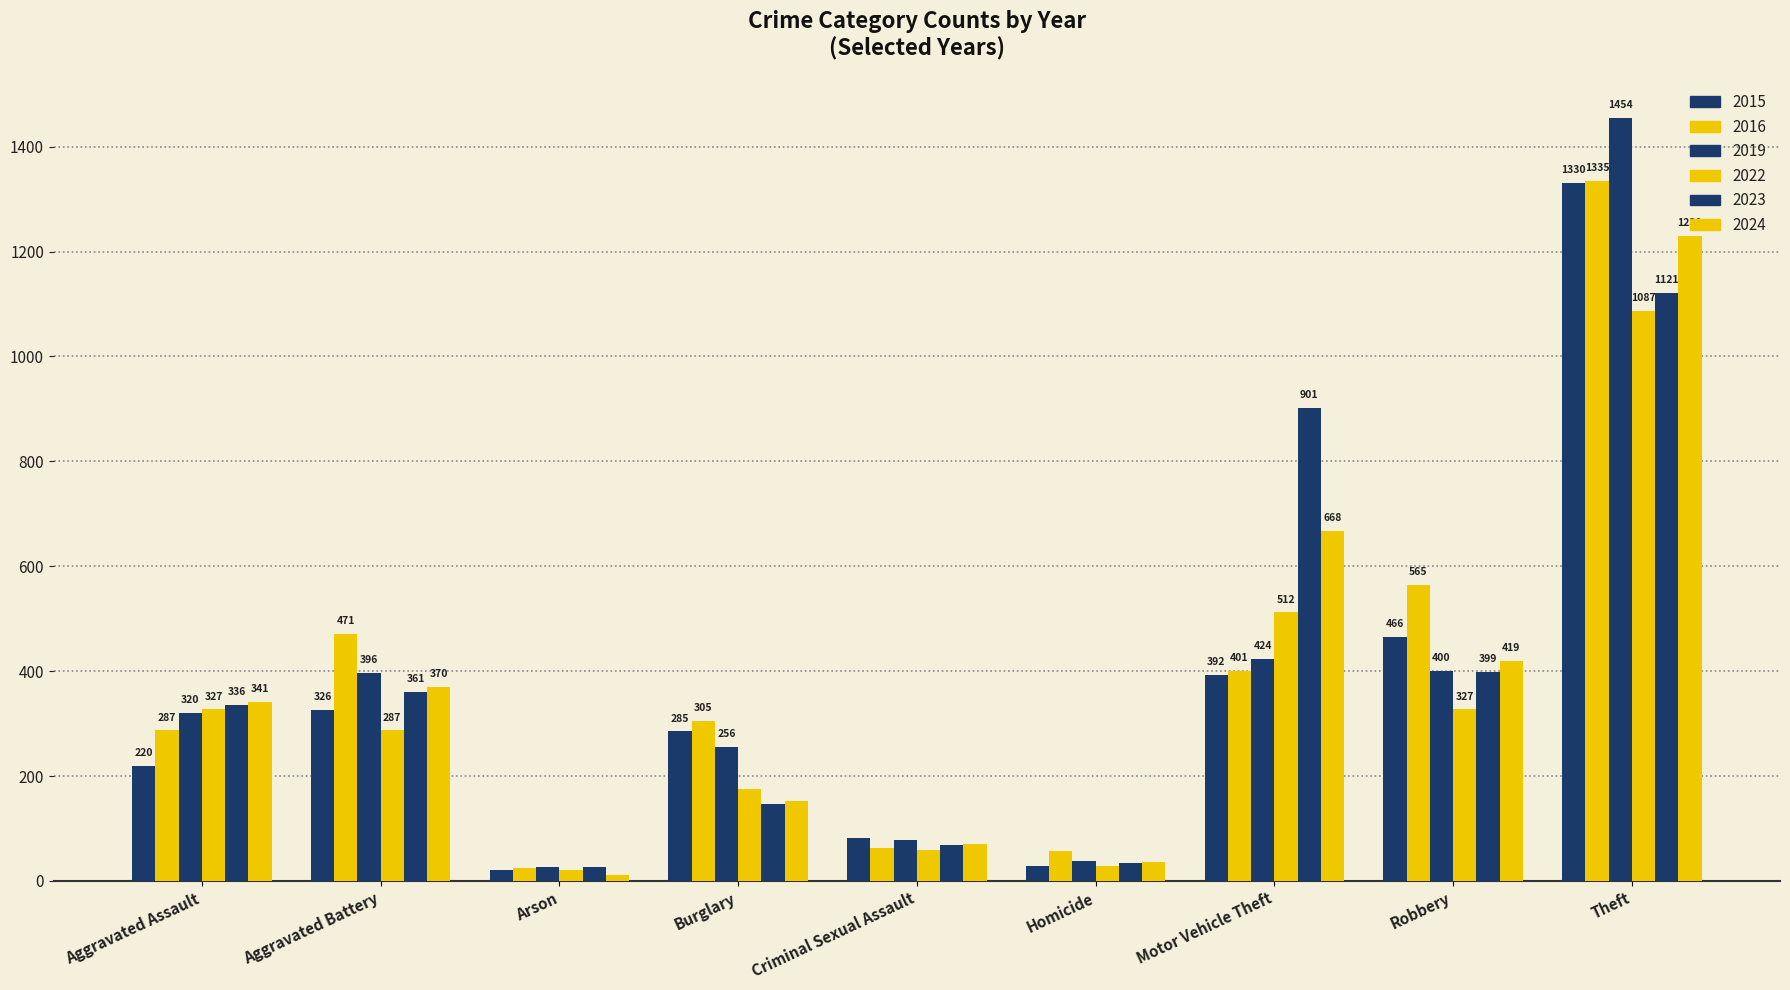

Where is 2024 nearest to the value 620?

Motor Vehicle Theft